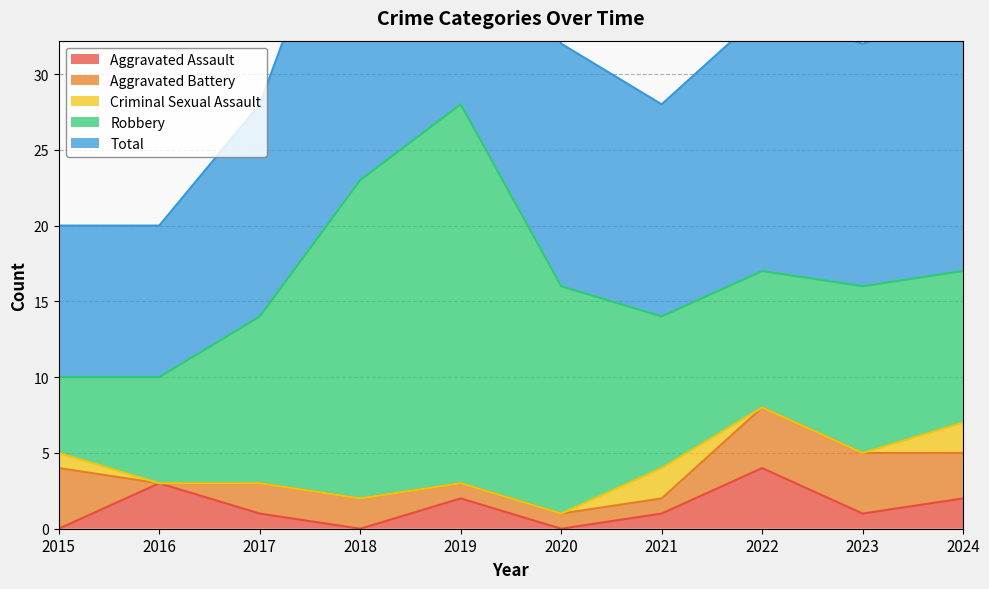

True or false: Aggravated Assault and Robbery intersect in this chart.

False